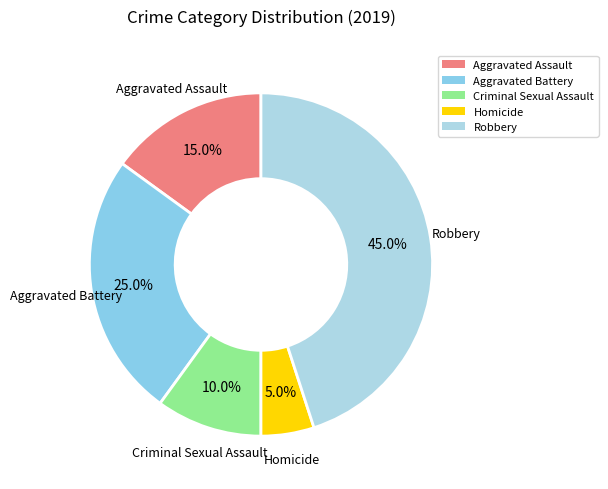

To the nearest percent, what portion does Aggravated Battery represent?

25%